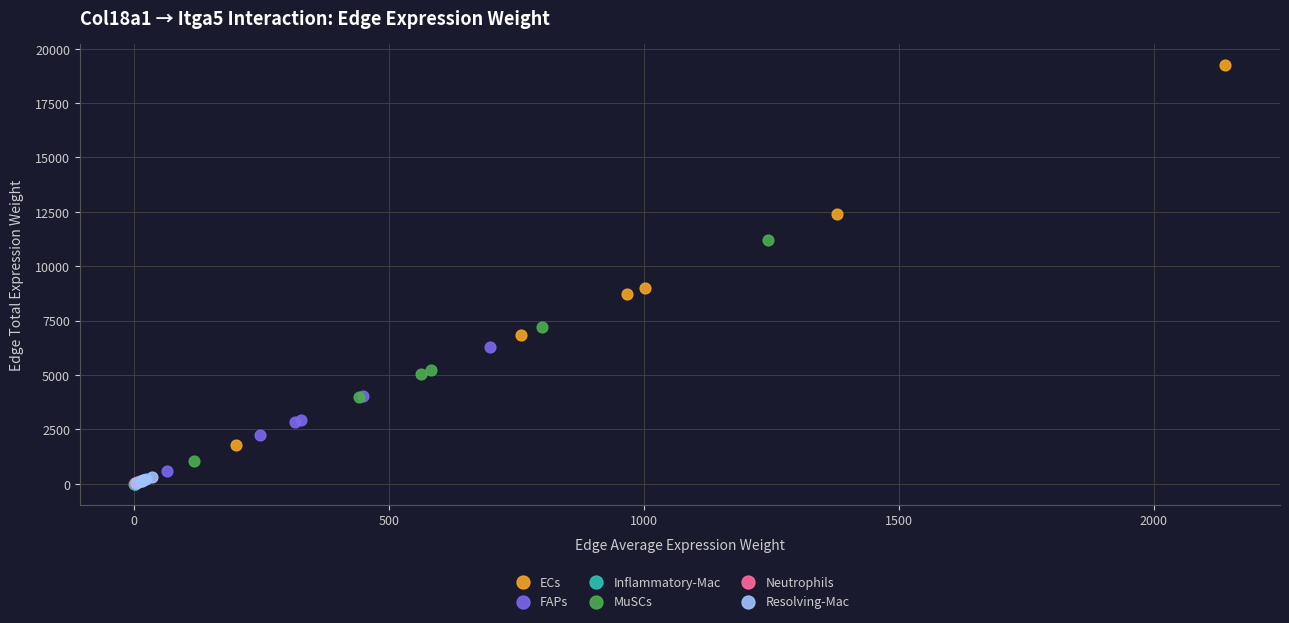

Which series has the widest spread of Y values?

ECs